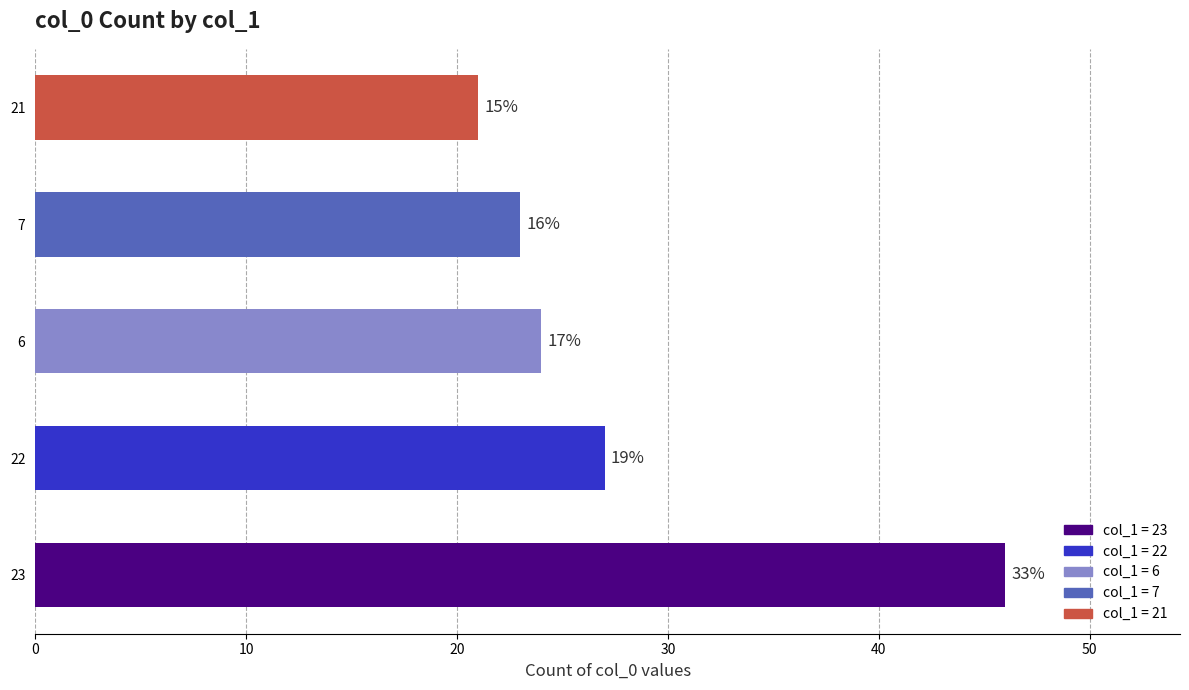

Are the bars horizontal?

Yes